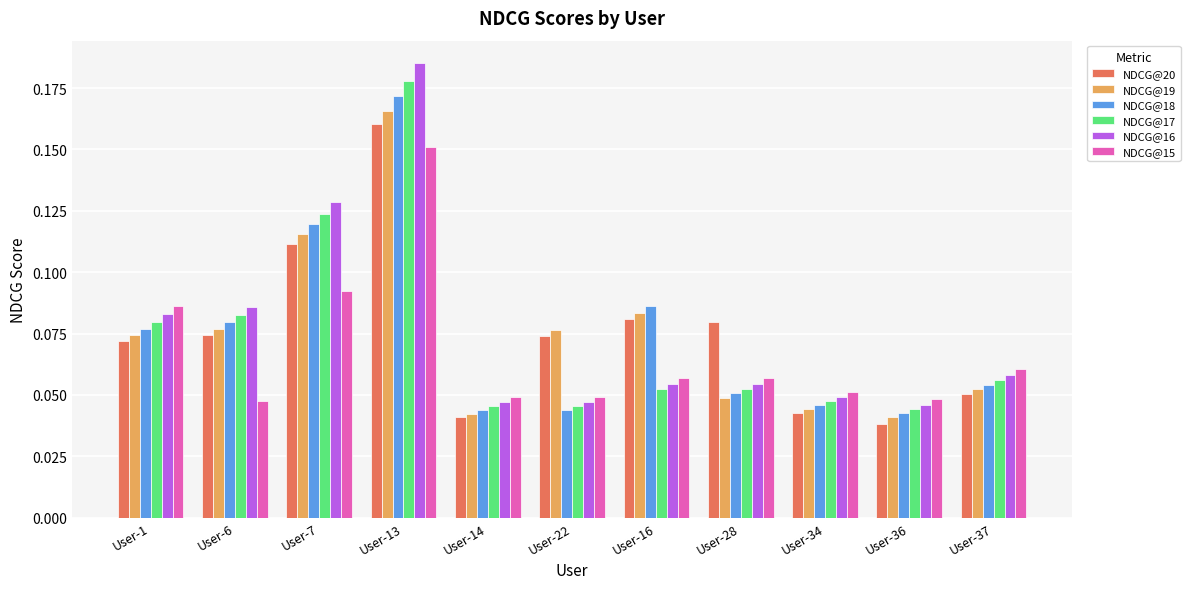

How many data points does each series have?

11